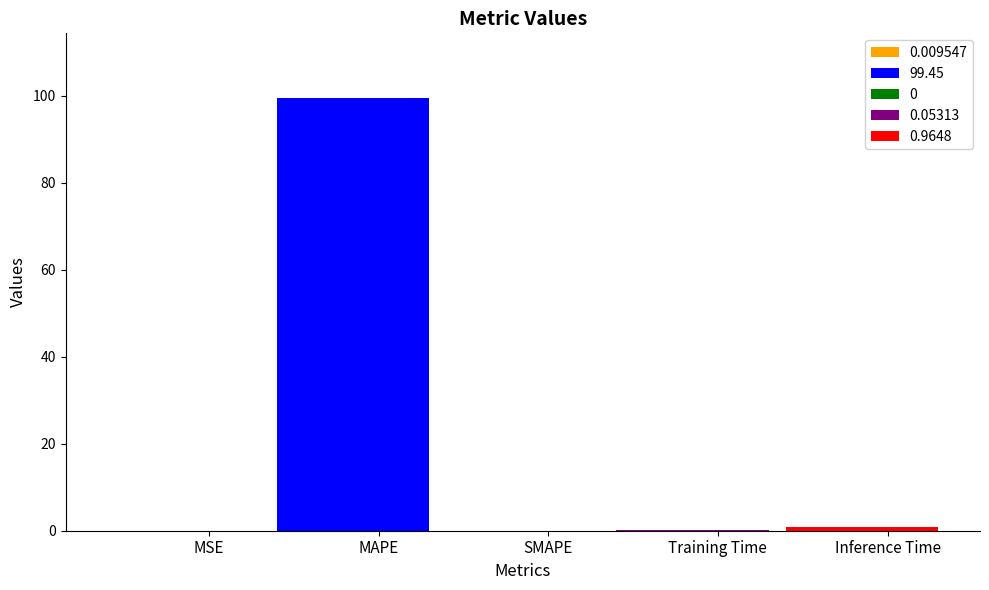

Reading left to right, what are all the values shown in this chart?

0.0	99.4	0.0	0.1	1.0